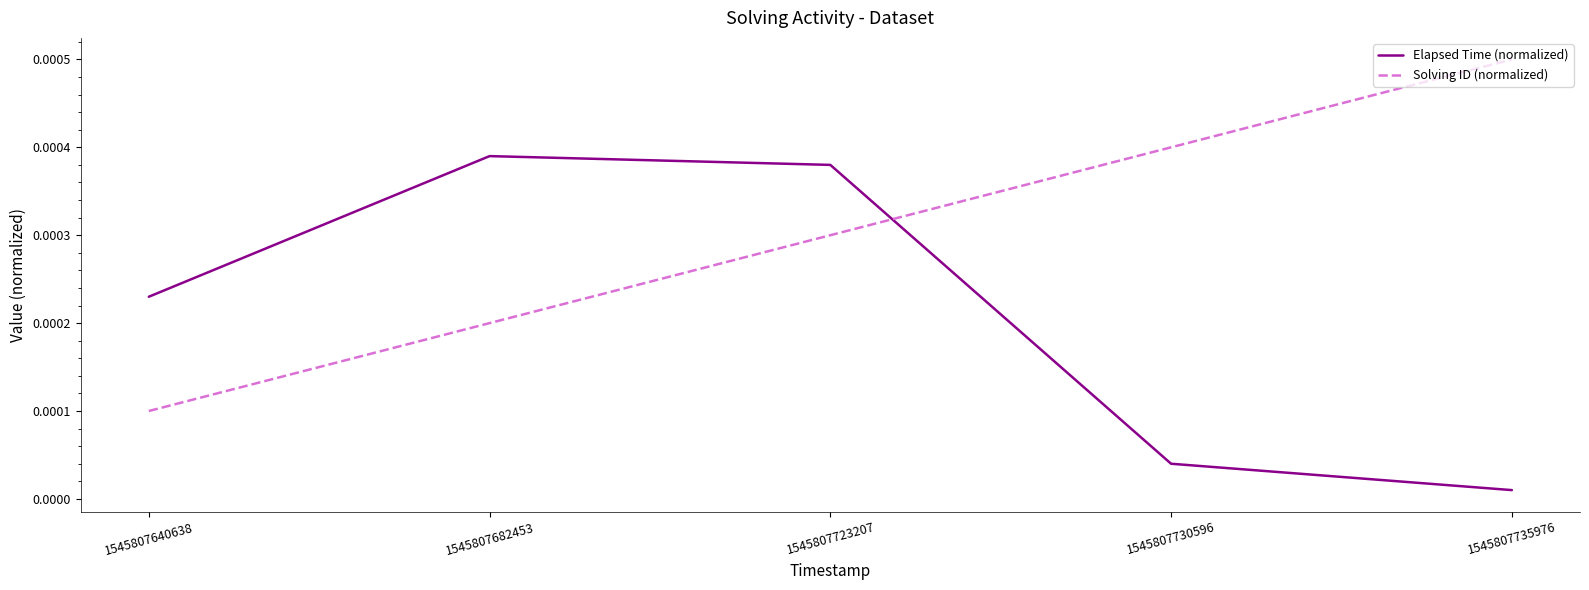

Is this an area chart (filled region under the line)?

No